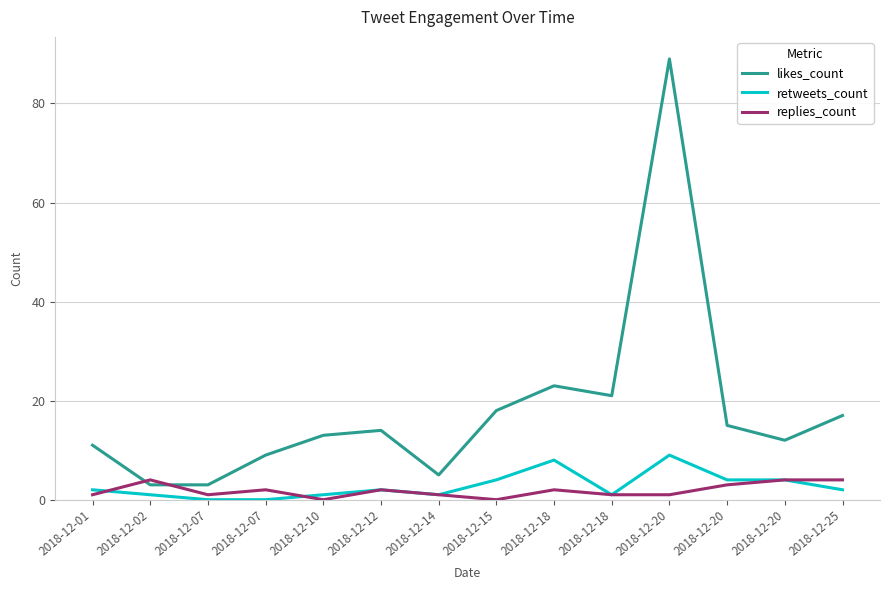

What is the average value of the replies_count series?

2